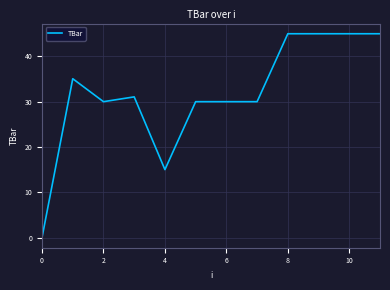

What is the difference between the second highest and second lowest values?

30.0